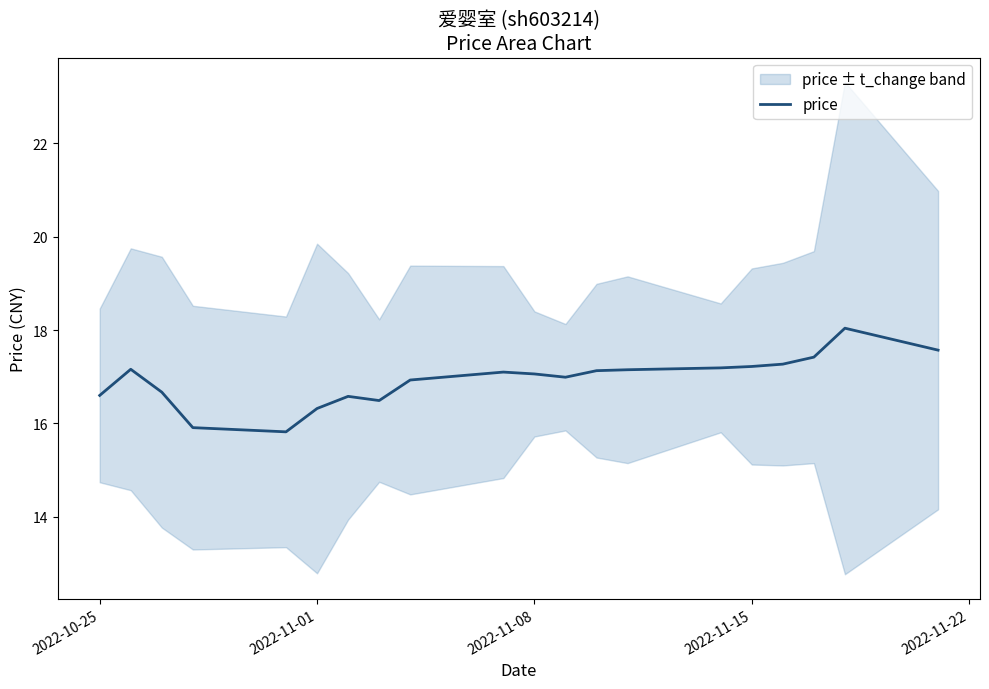

What is the minimum value for price?

15.8